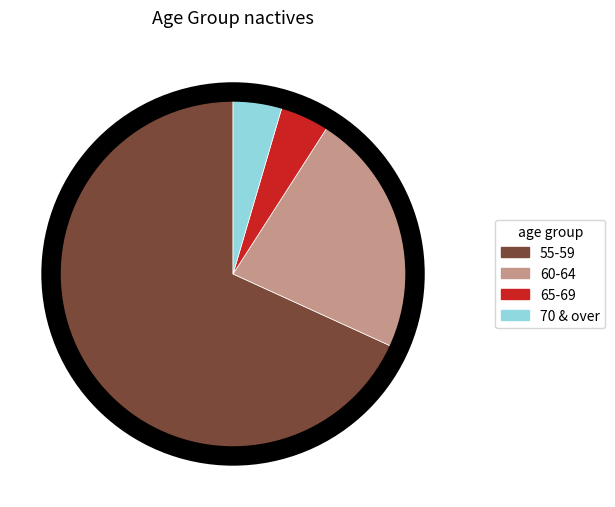

Which slice is the largest?

55-59